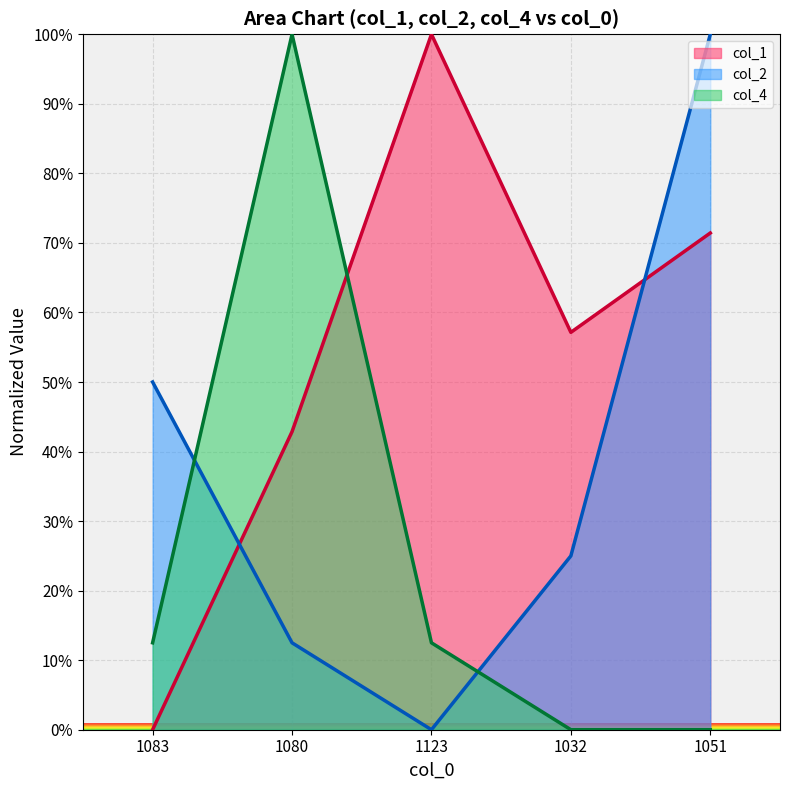

How many distinct data groups are displayed?

3